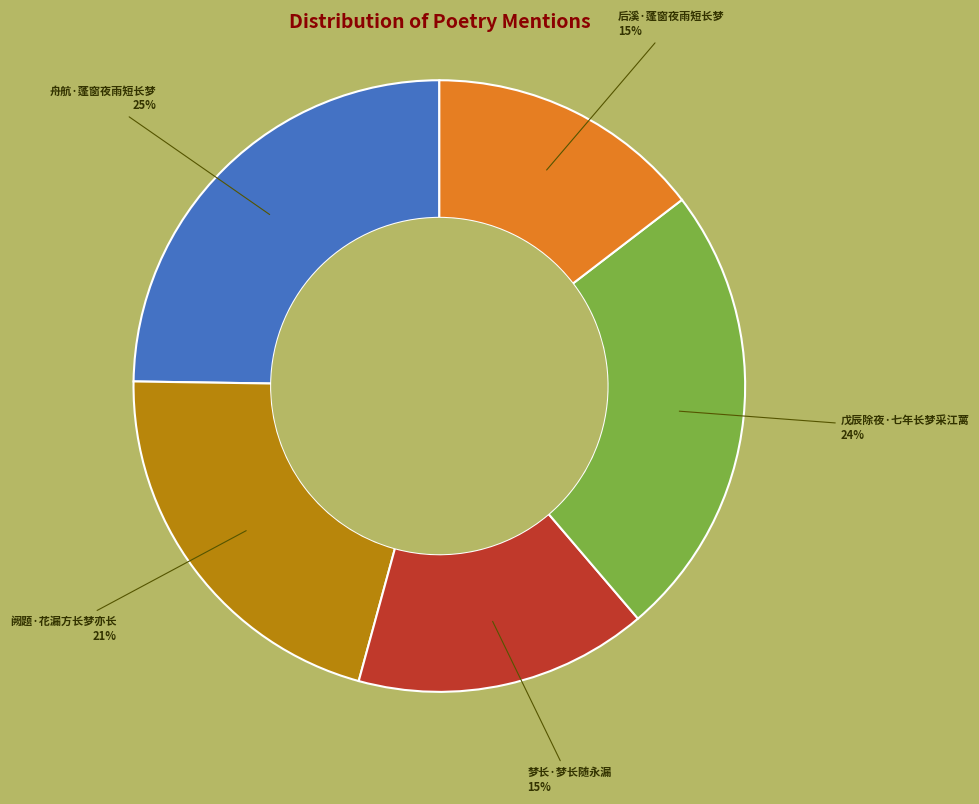

Which has a higher value, 阙题·花漏方长梦亦长 or 舟航·蓬窗夜雨短长梦?

舟航·蓬窗夜雨短长梦